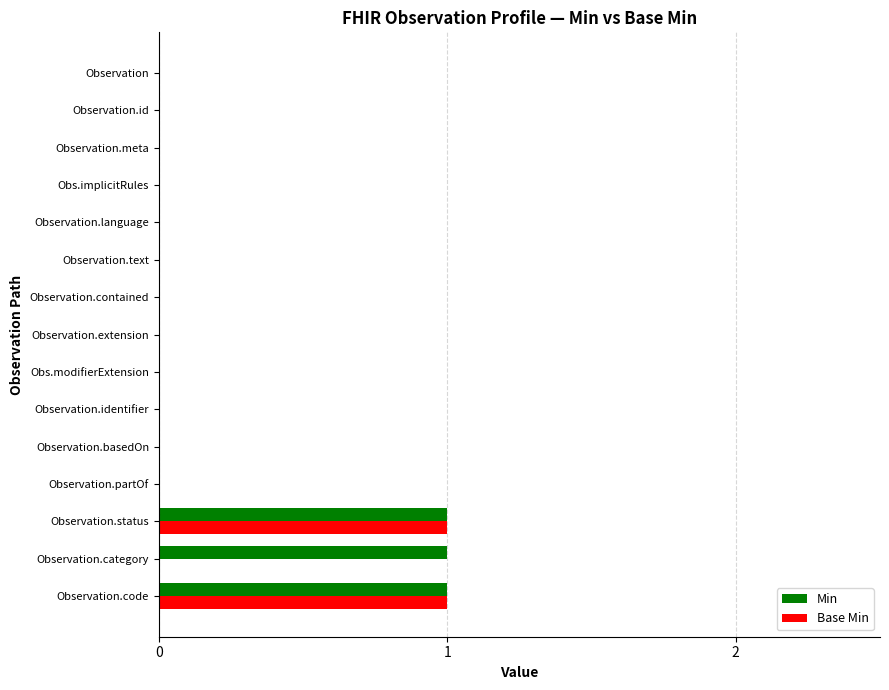

Is it true that Min equals 0 at Observation.category?

False